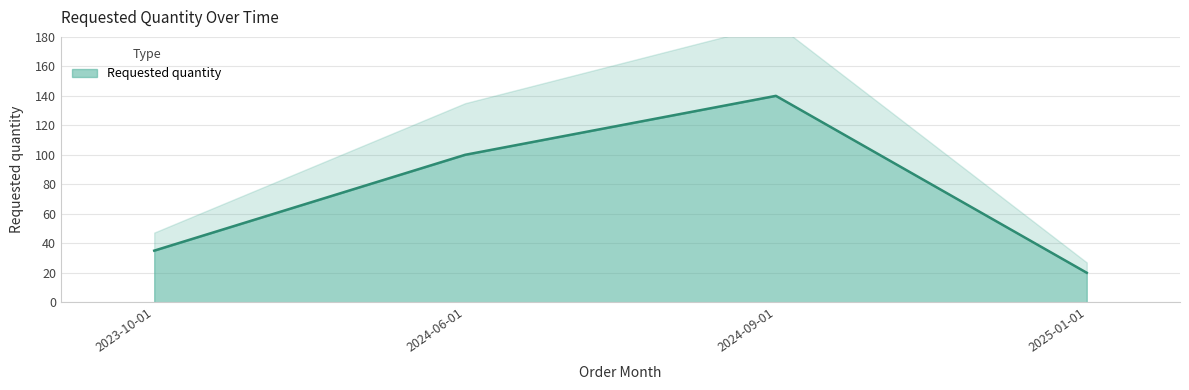

The chart shows a value of 35 at 2023-10-01. True or false?

True